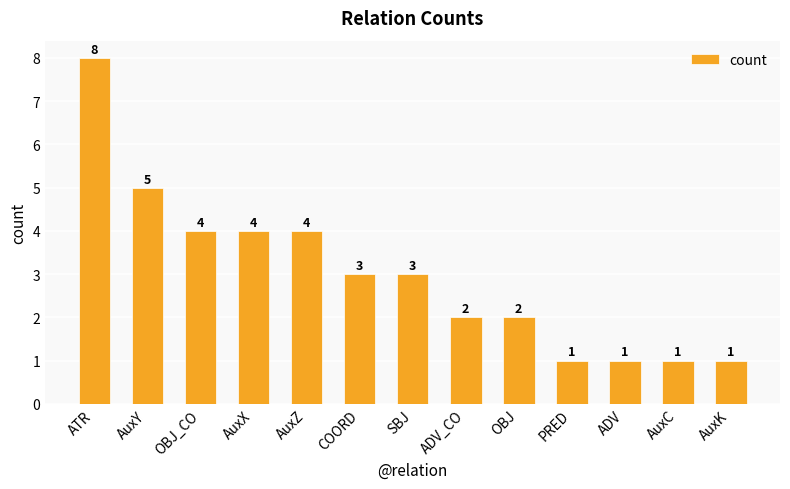

What is the maximum value shown in the chart?

8